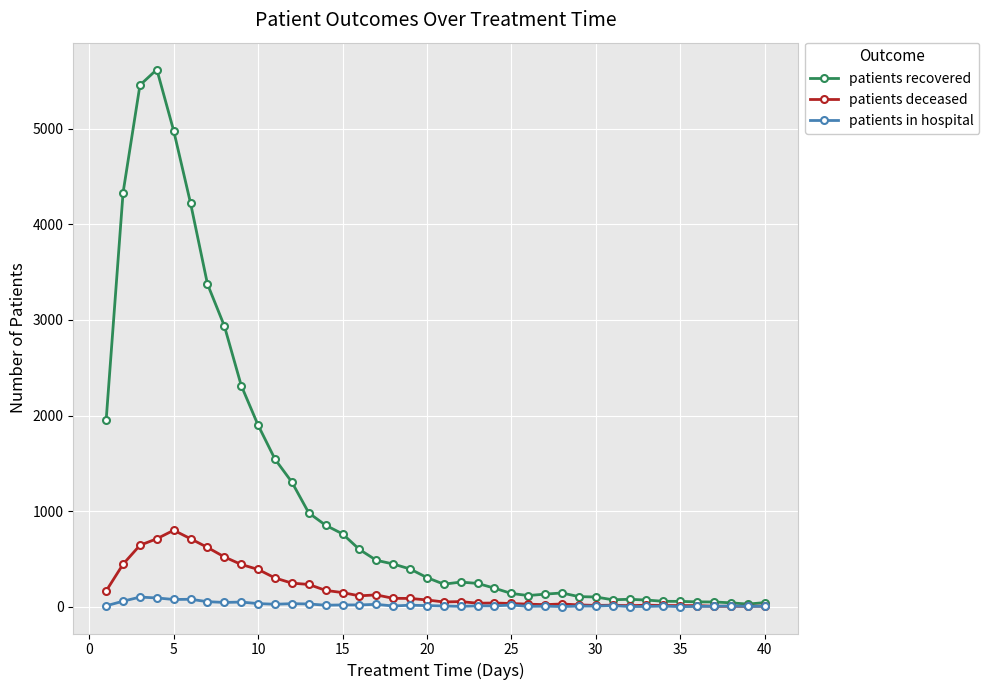

How many lines are shown in the chart?

3